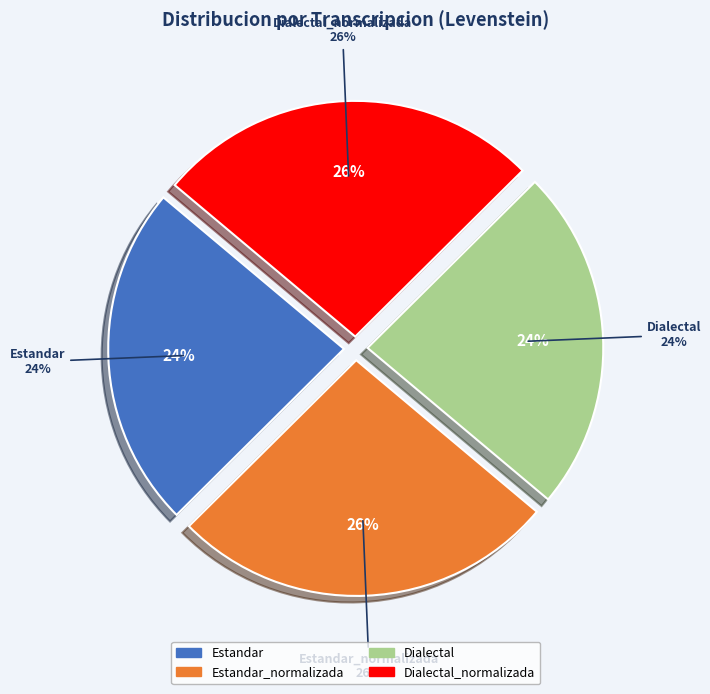

To the nearest percent, what portion does Dialectal represent?

24%